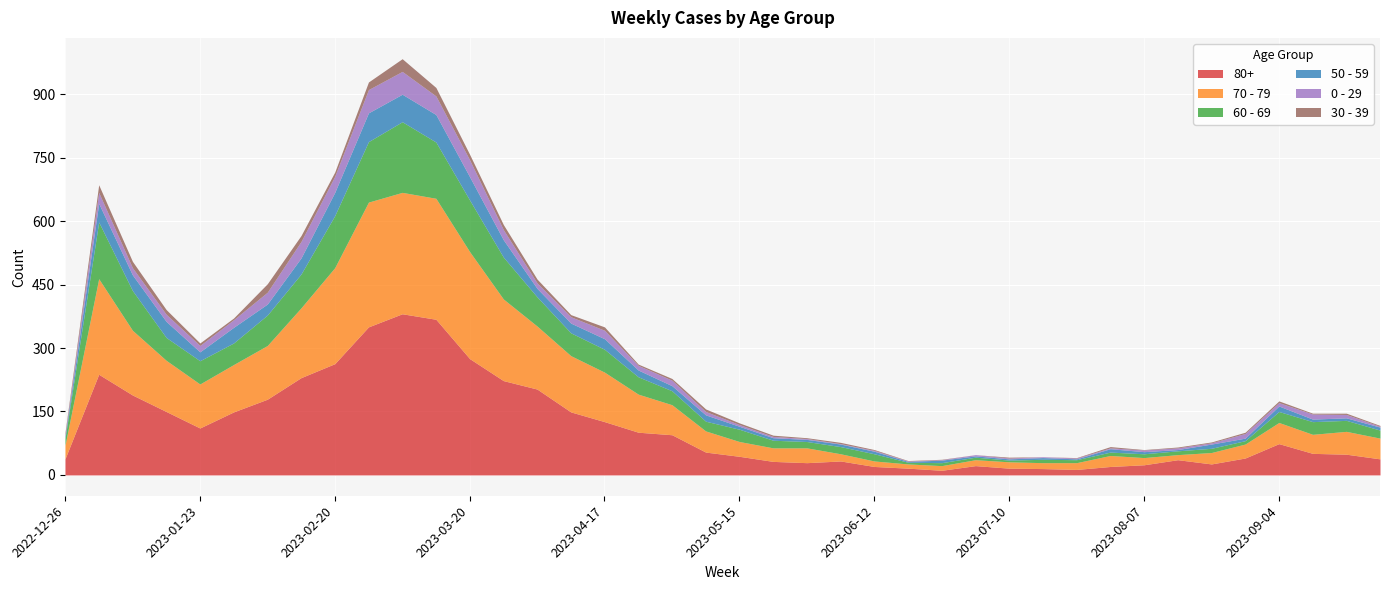

Count the number of categories in the chart.

40